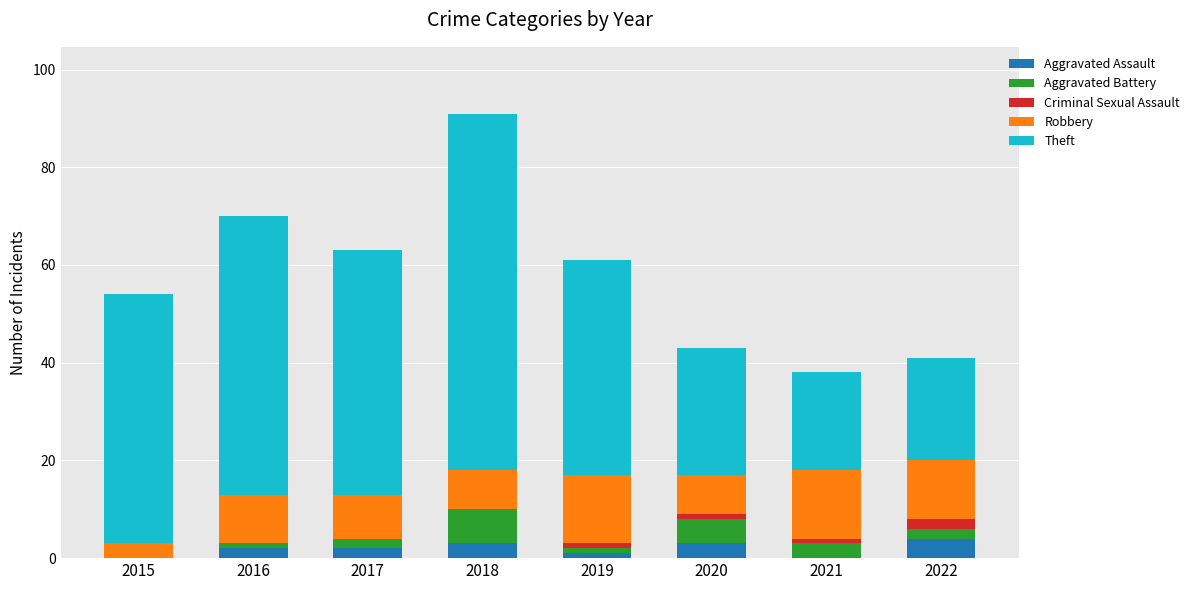

At which category is the sum across all series the highest?

2018